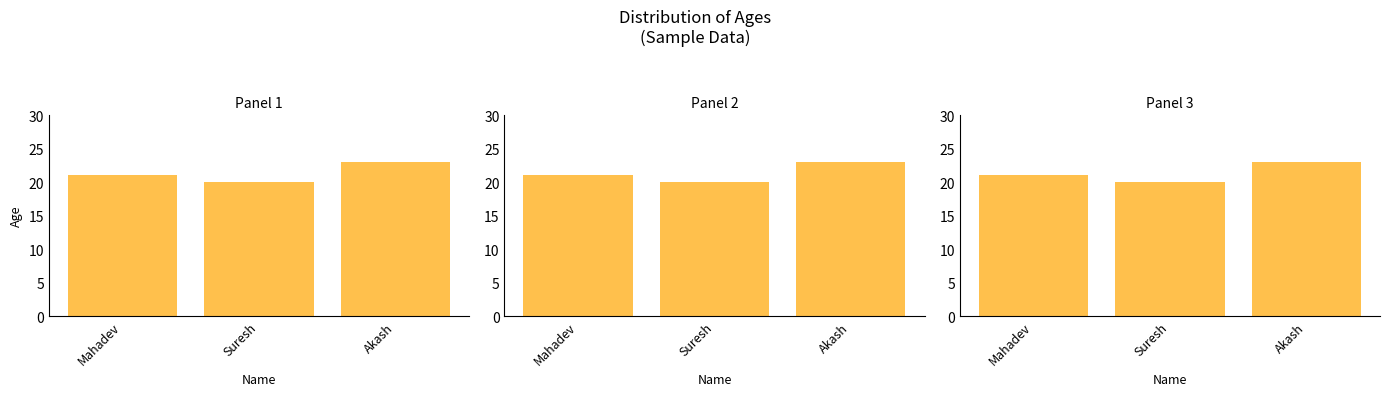

The chart shows a value of 11 at Suresh. True or false?

False